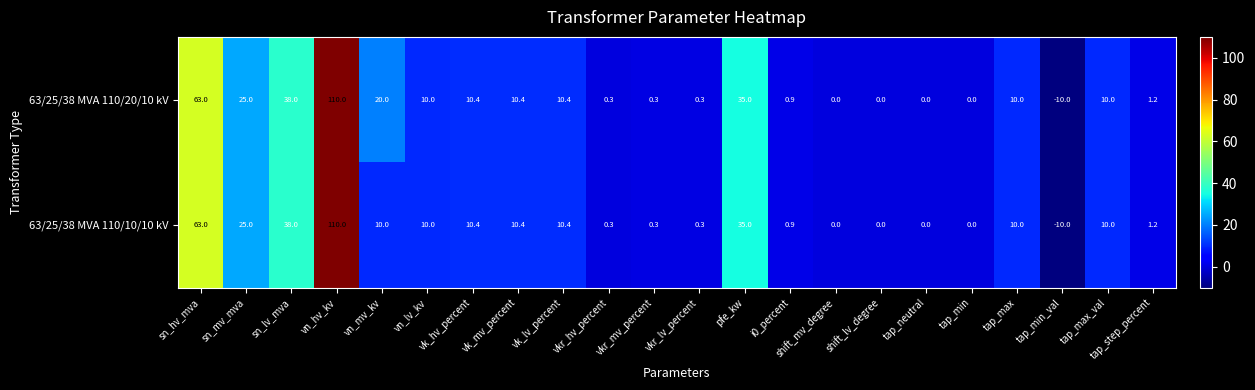

How many values in 63/25/38 MVA 110/10/10 kV are below zero?

1